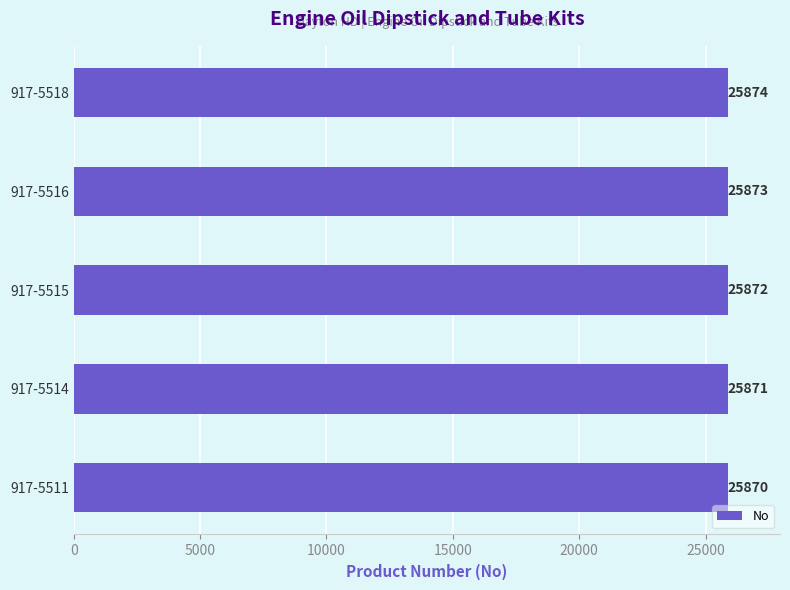

Rank the categories by value from highest to lowest.

917-5518, 917-5516, 917-5515, 917-5514, 917-5511